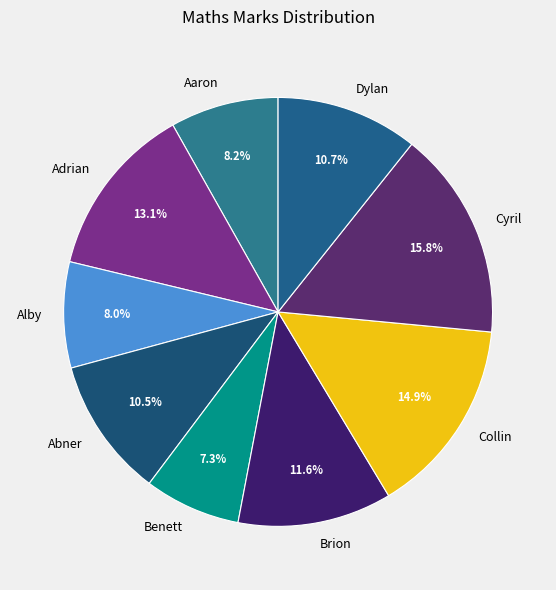

What percentage is the Adrian slice, to the nearest percent?

13%